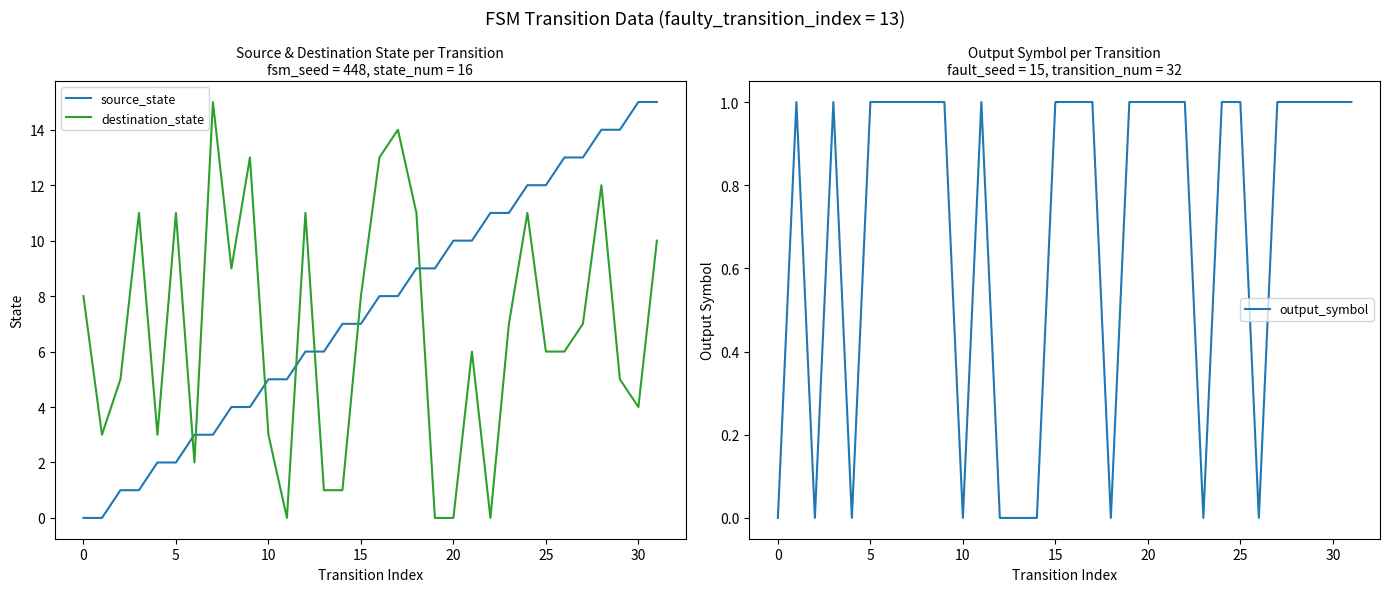

Is it true that output_symbol equals 1 at 20?

True